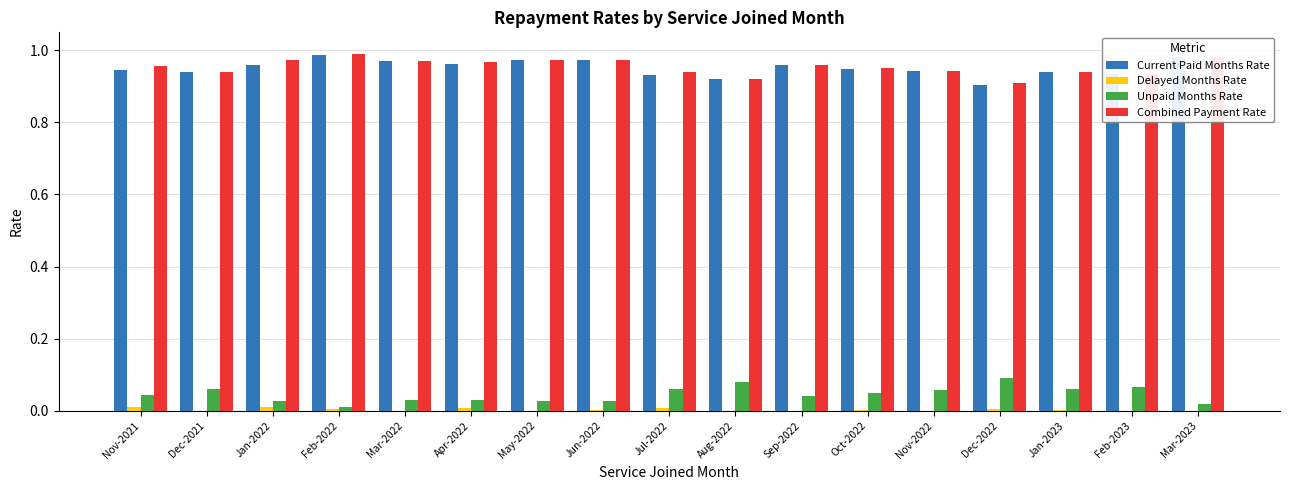

The value of Current Paid Months Rate at May-2022 is 1.0. True or false?

True